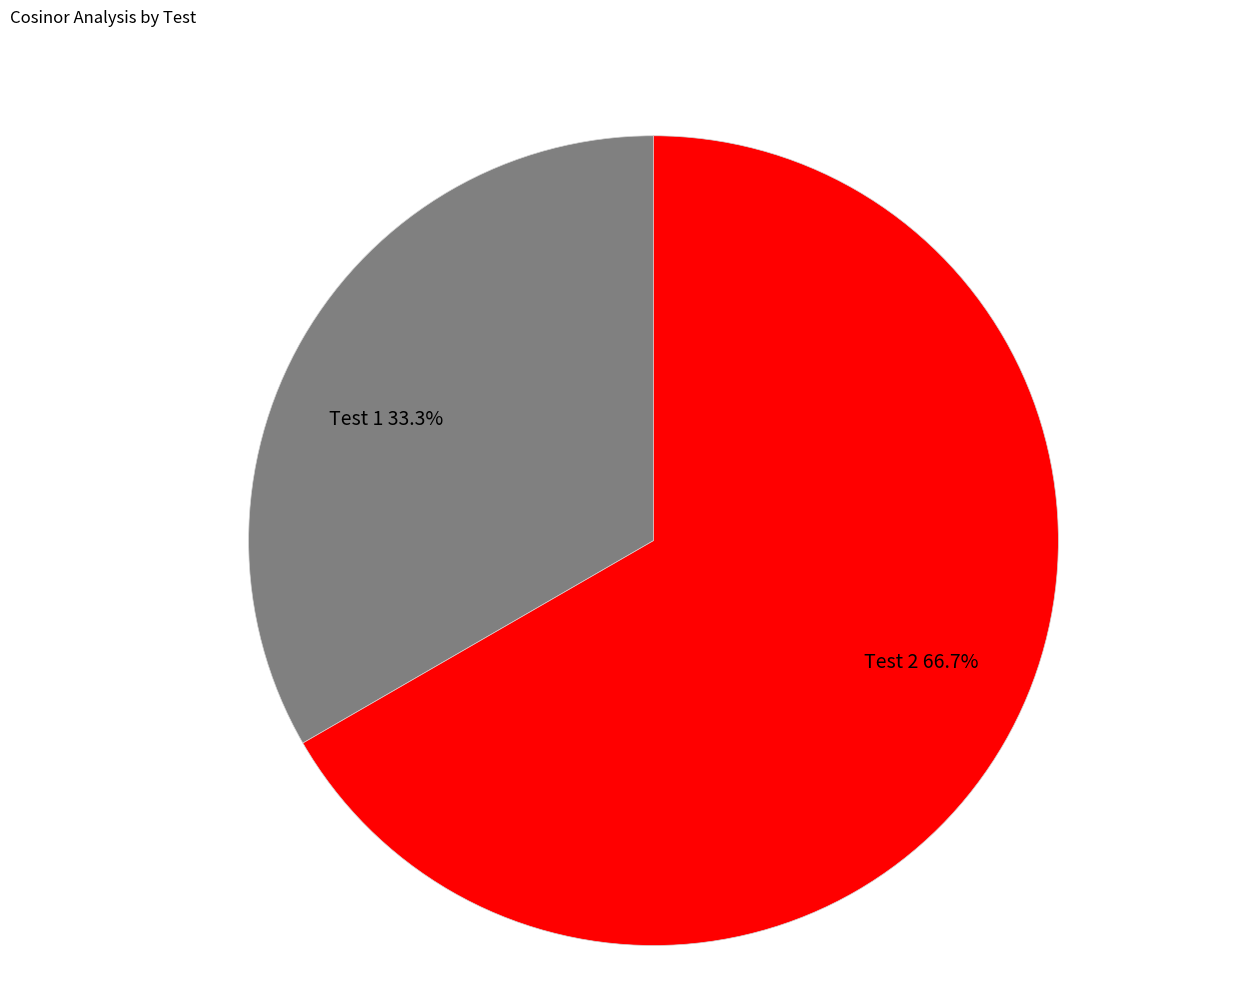

What percentage is NOT represented by Test 2?

33.3%